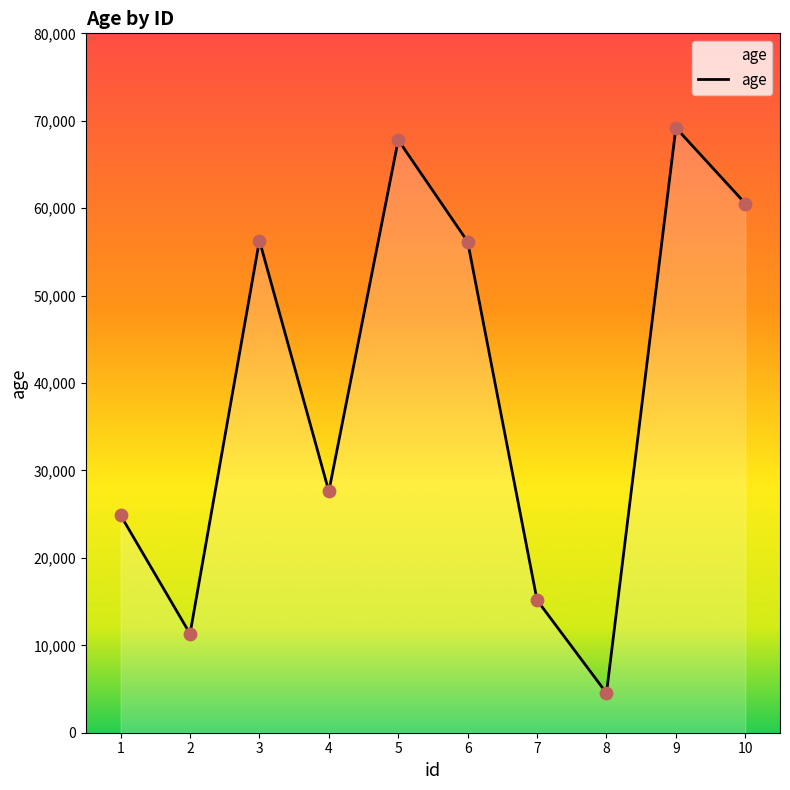

Between 9 and 3, which is larger?

9